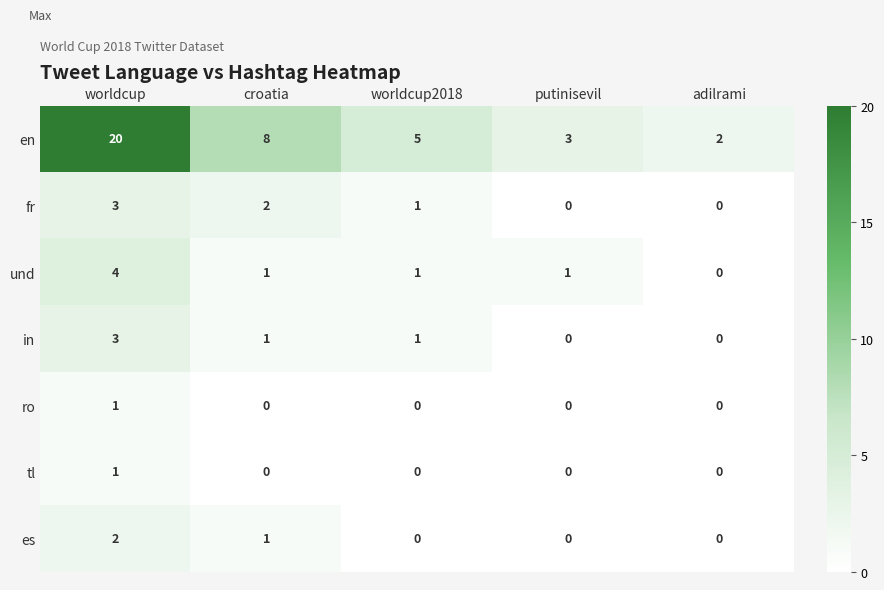

Read the in value at worldcup.

3